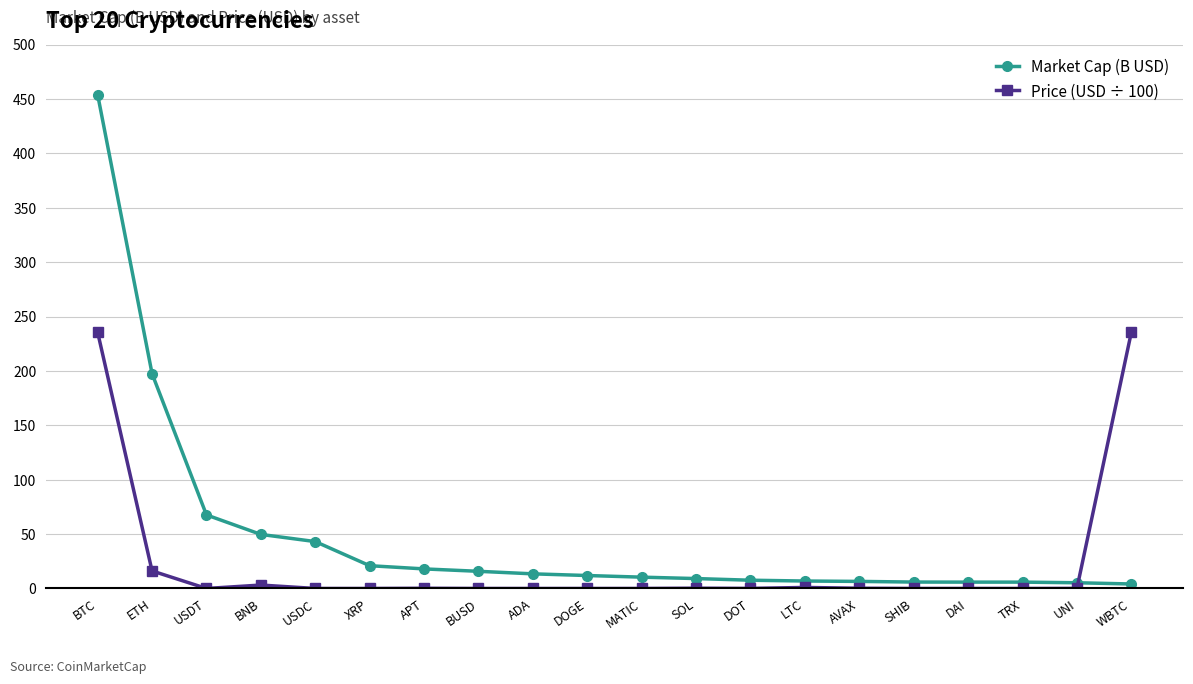

Is it true that Market Cap (B USD) equals 6.5 at AVAX?

True